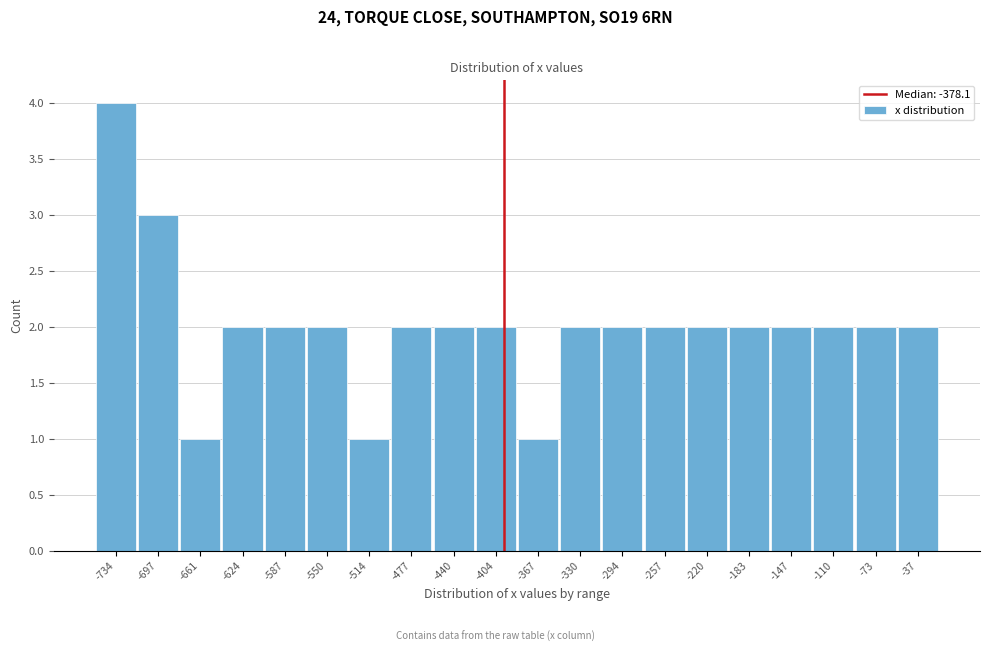

Reading left to right, extract all data points from this chart.

4	3	1	2	2	2	1	2	2	2	1	2	2	2	2	2	2	2	2	2